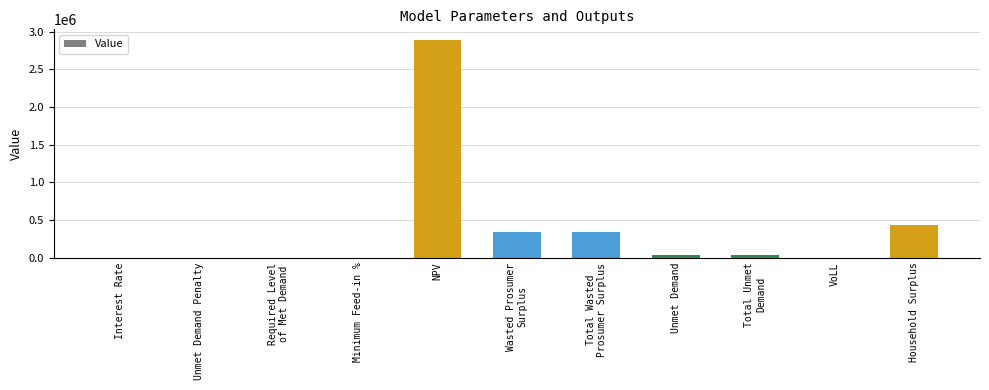

Is it true that the value at Unmet Demand Penalty is 0.0?

True